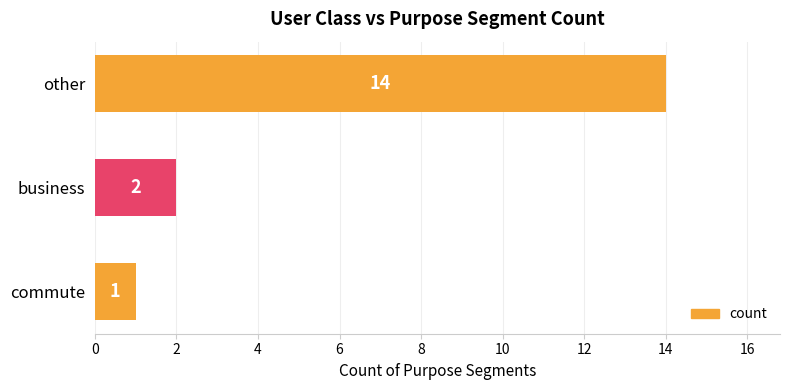

The value at commute is 1. True or false?

True